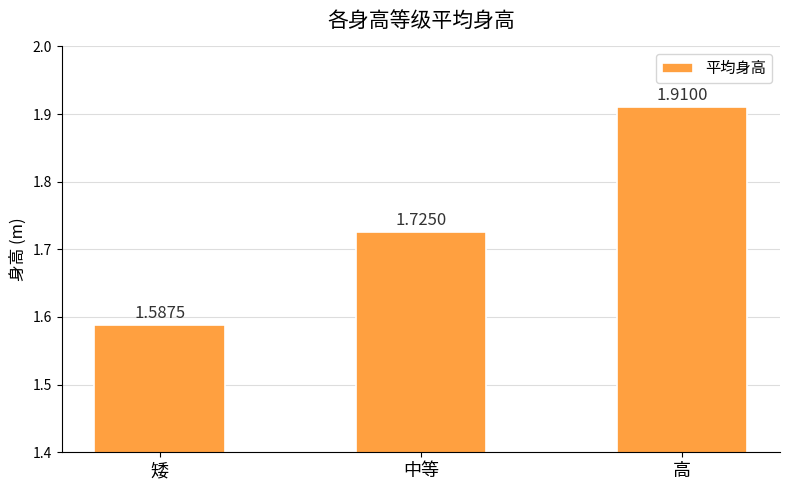

Which label corresponds to the largest value in the chart?

高